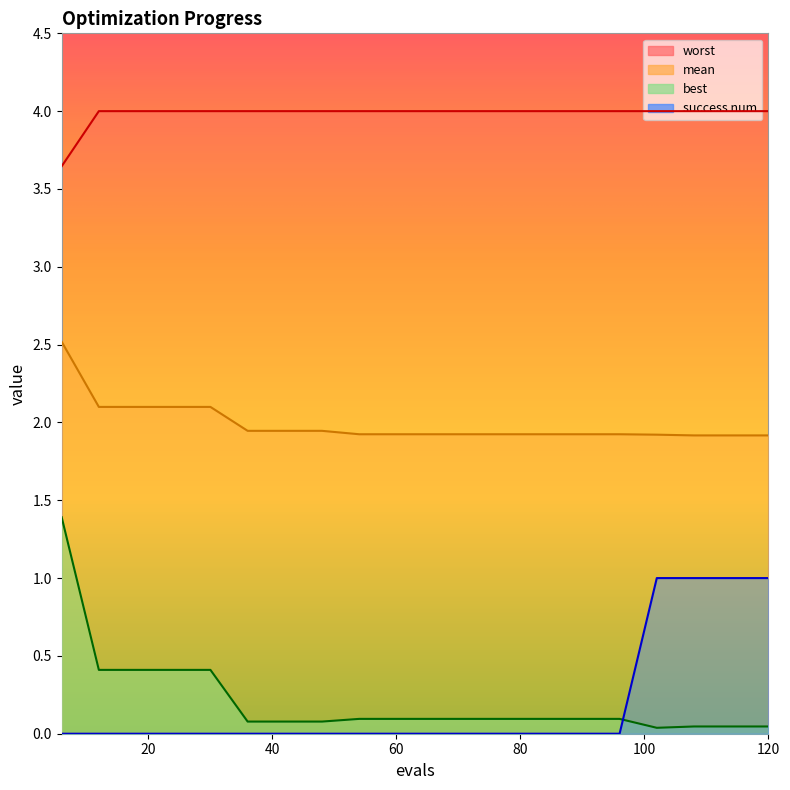

True or false: mean and worst intersect in this chart.

False